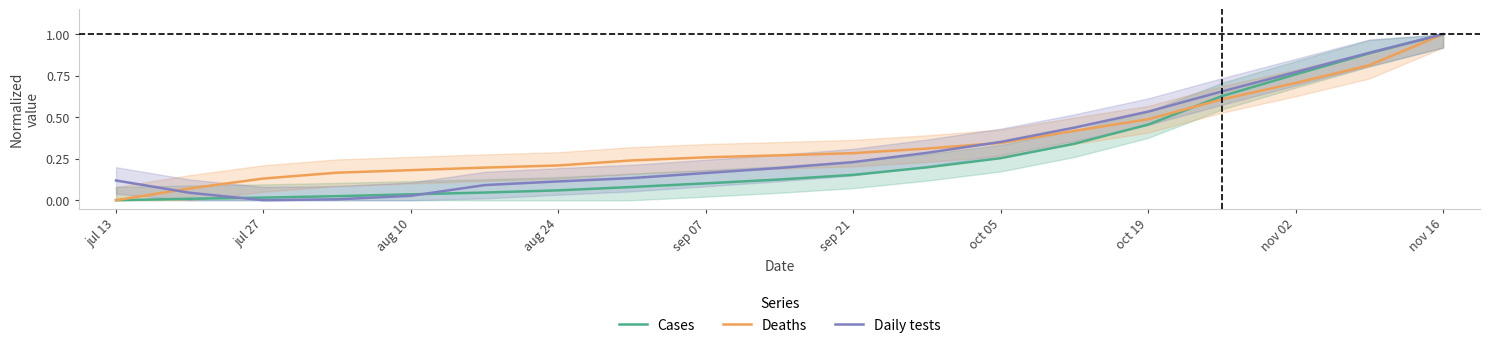

What is the maximum value for Daily tests?

1.0